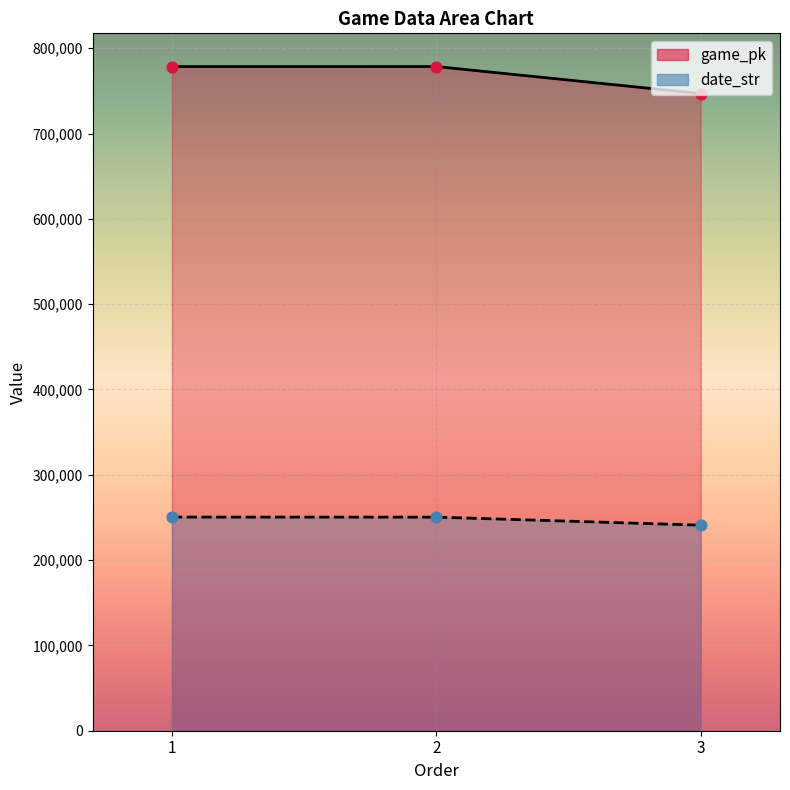

Which series has the largest total across all categories?

game_pk